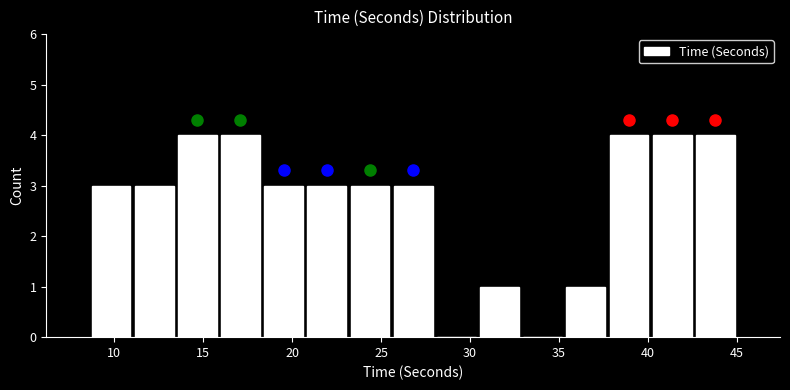

What is the height of the bar covering 35.5 to 37.5 on the x-axis? Neither the bar edges nor the heights are printed on the chart, so give them approximately, as read against the axes.

1